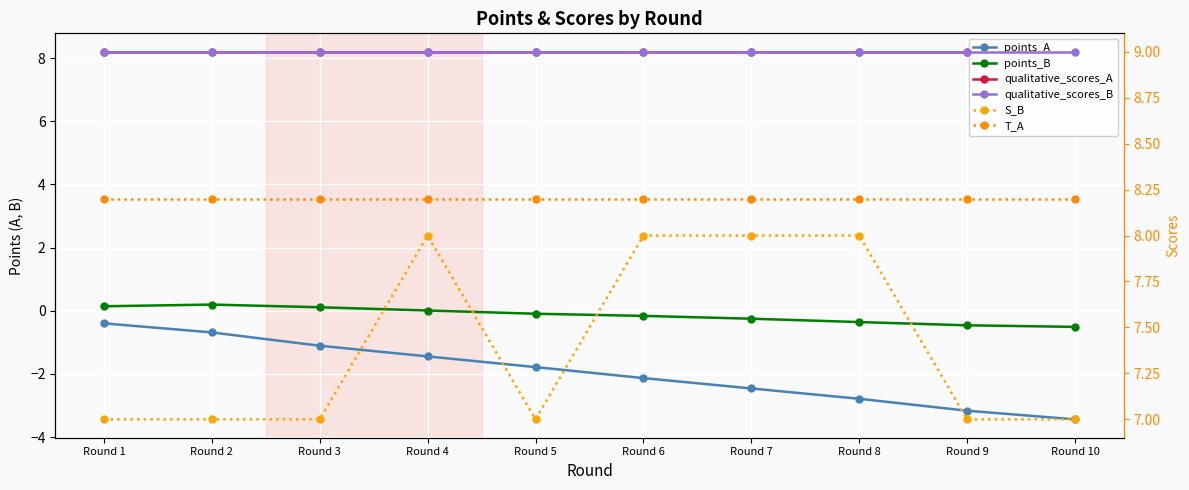

What is the total value across all series at Round 1?

32.1